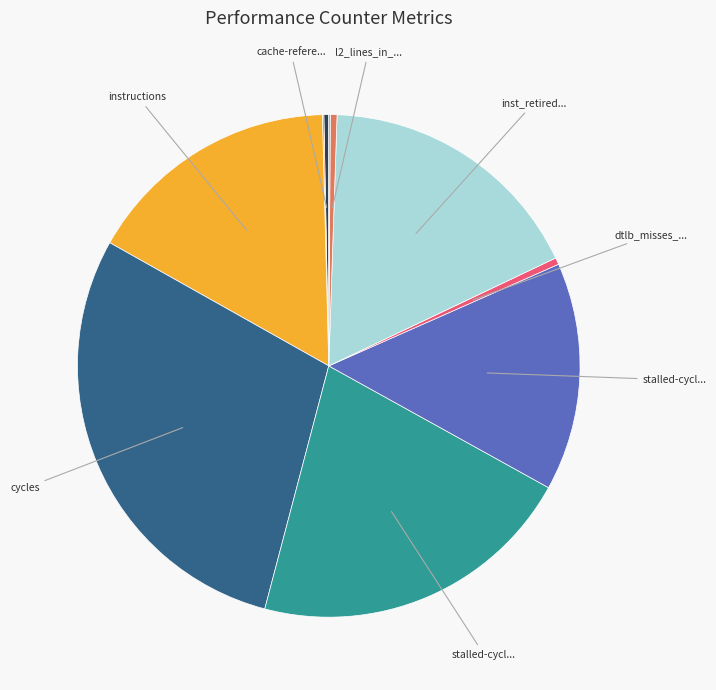

Is there a majority slice in this chart?

No